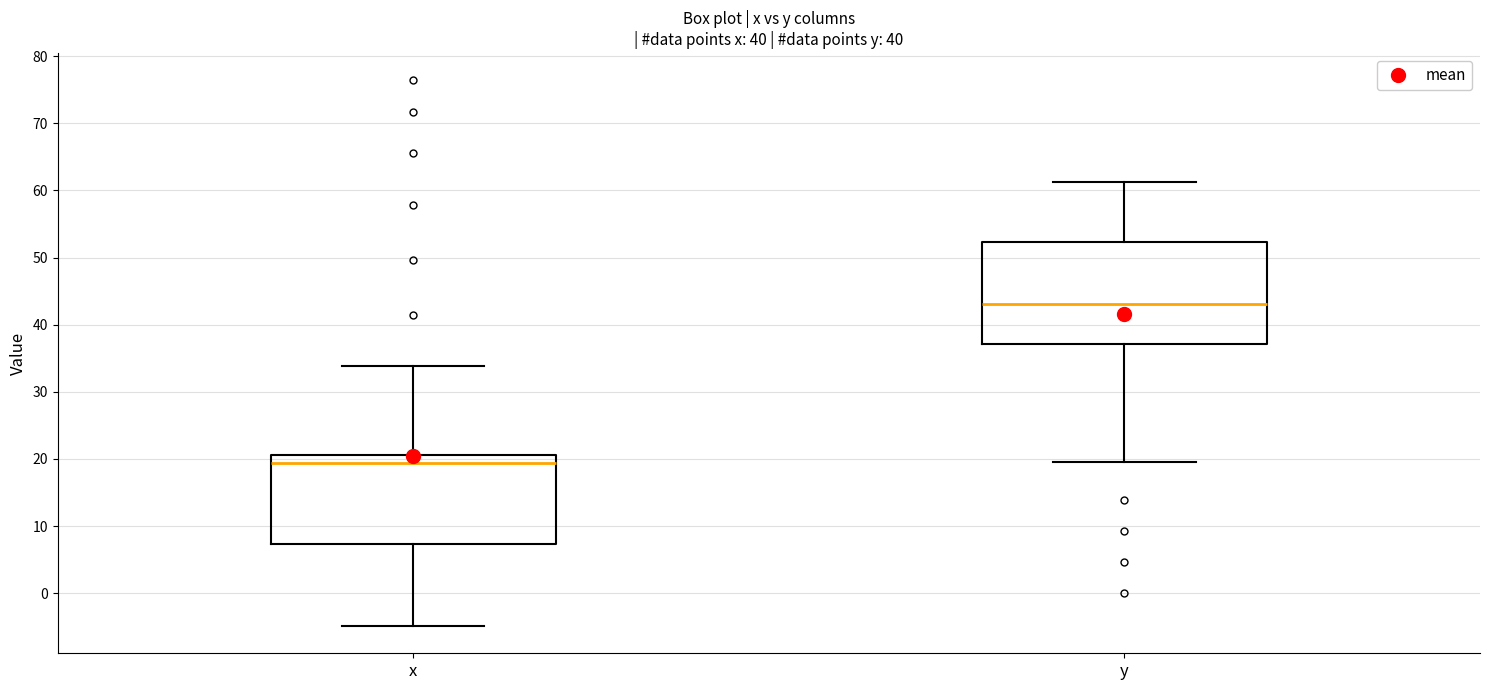

Reading left to right, transcribe this box plot: for each box, give where its median line is, the range the box spans, and where its two whiskers end, as read against the y-axis. The values are not printed on the chart, so give them approximately, as read against the axis.

x: median 19, box 7 to 21, whiskers -5 to 34
y: median 43, box 37 to 52, whiskers 20 to 61